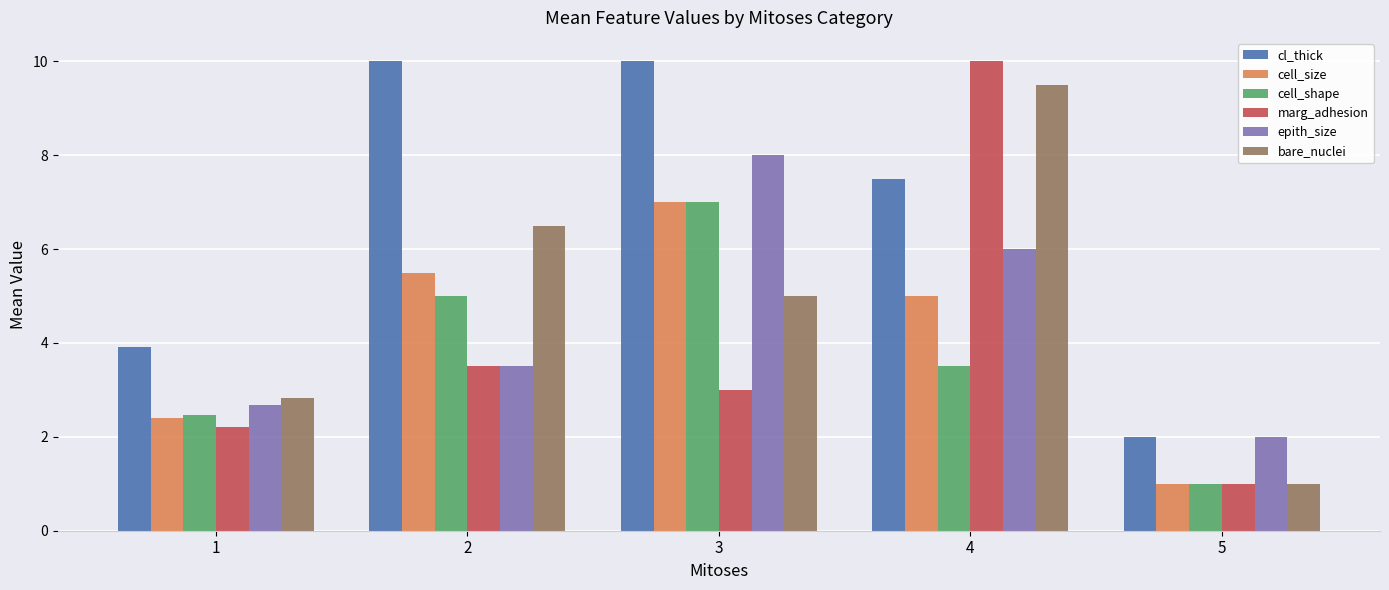

List the labels in order of epith_size value, largest first.

3, 4, 2, 1, 5